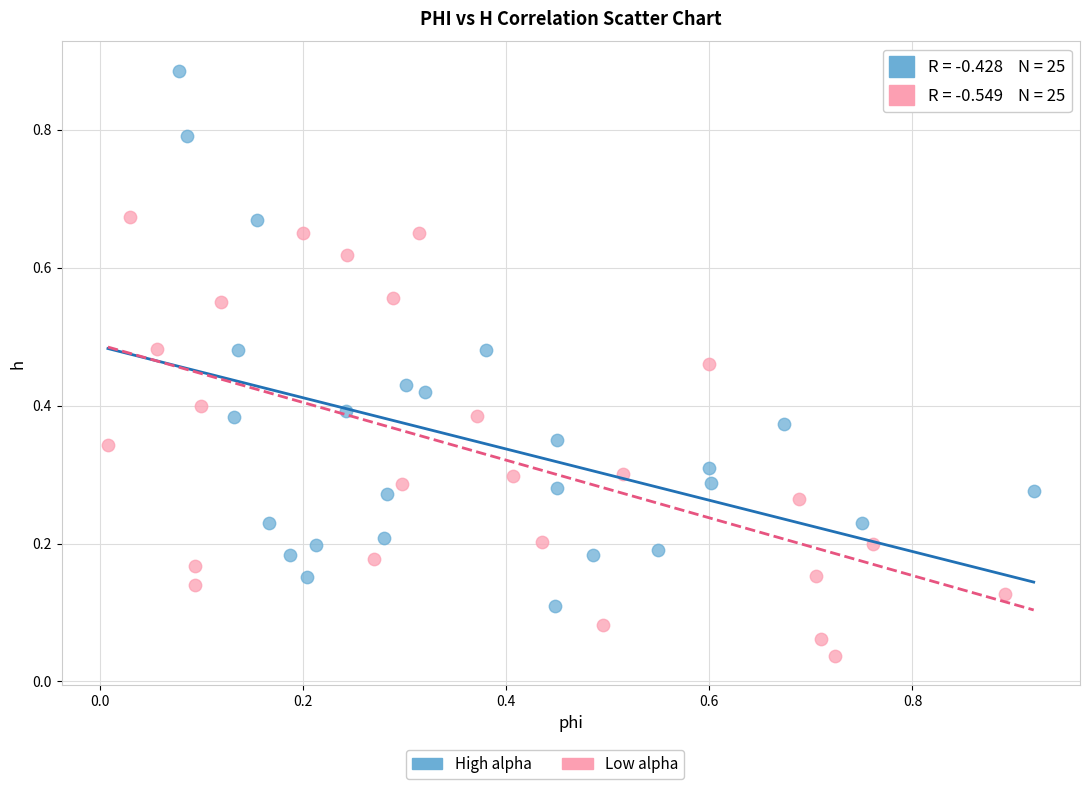

Which series has the largest Y range (max minus min)?

High alpha